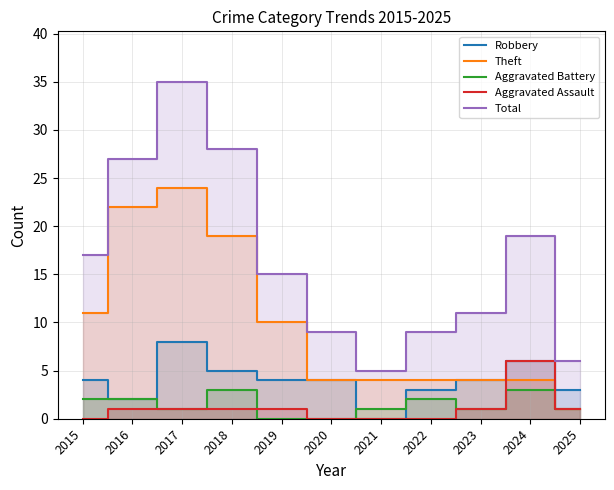

At which category does the chart reach its peak across all series?

2017